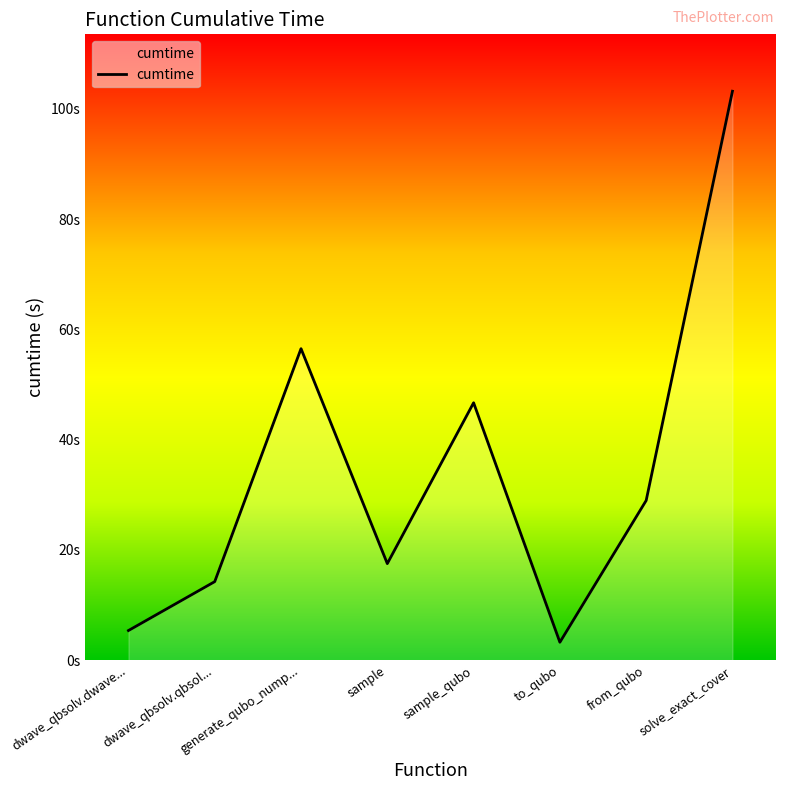

What is the difference between the second highest and minimum values?

53.2